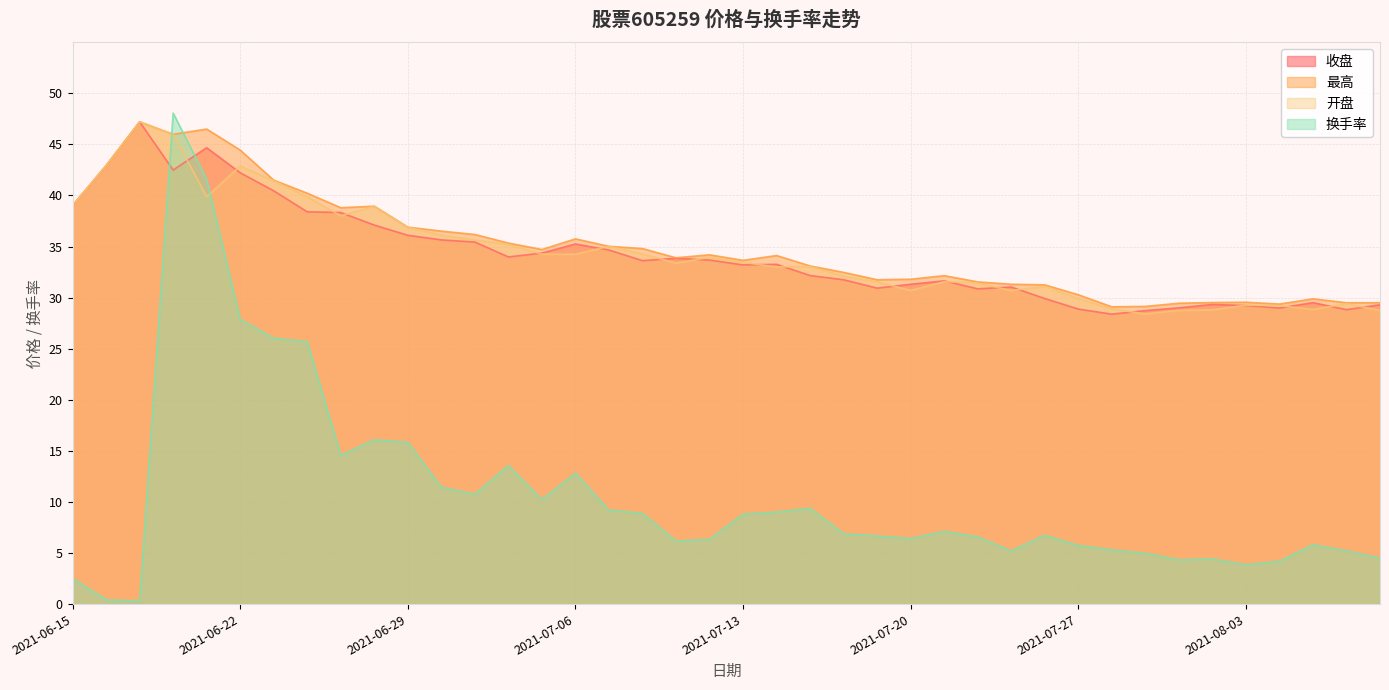

How many values in the 收盘 series are below 33?

18